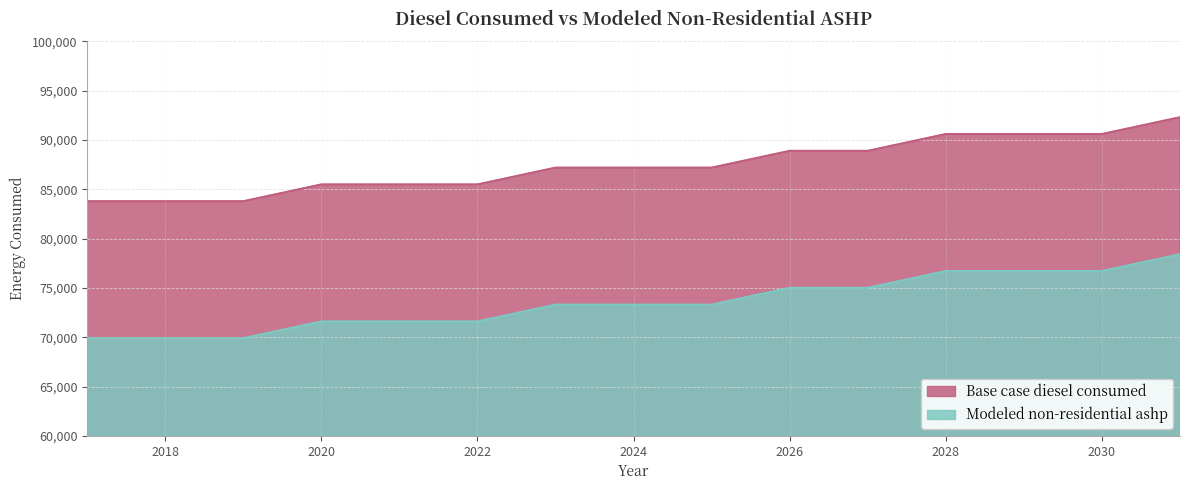

The Base case diesel consumed series shows 85495.4 at 2022. True or false?

True